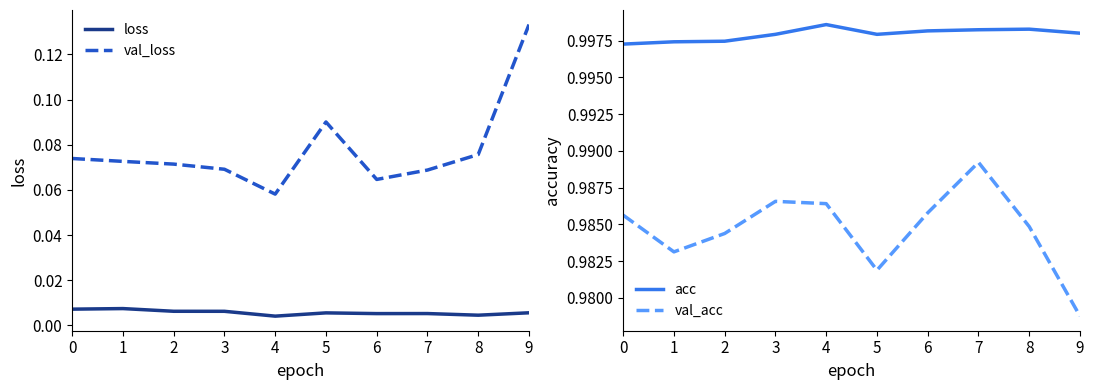

What is the sum of the val_acc values at 4 and 3?

2.0